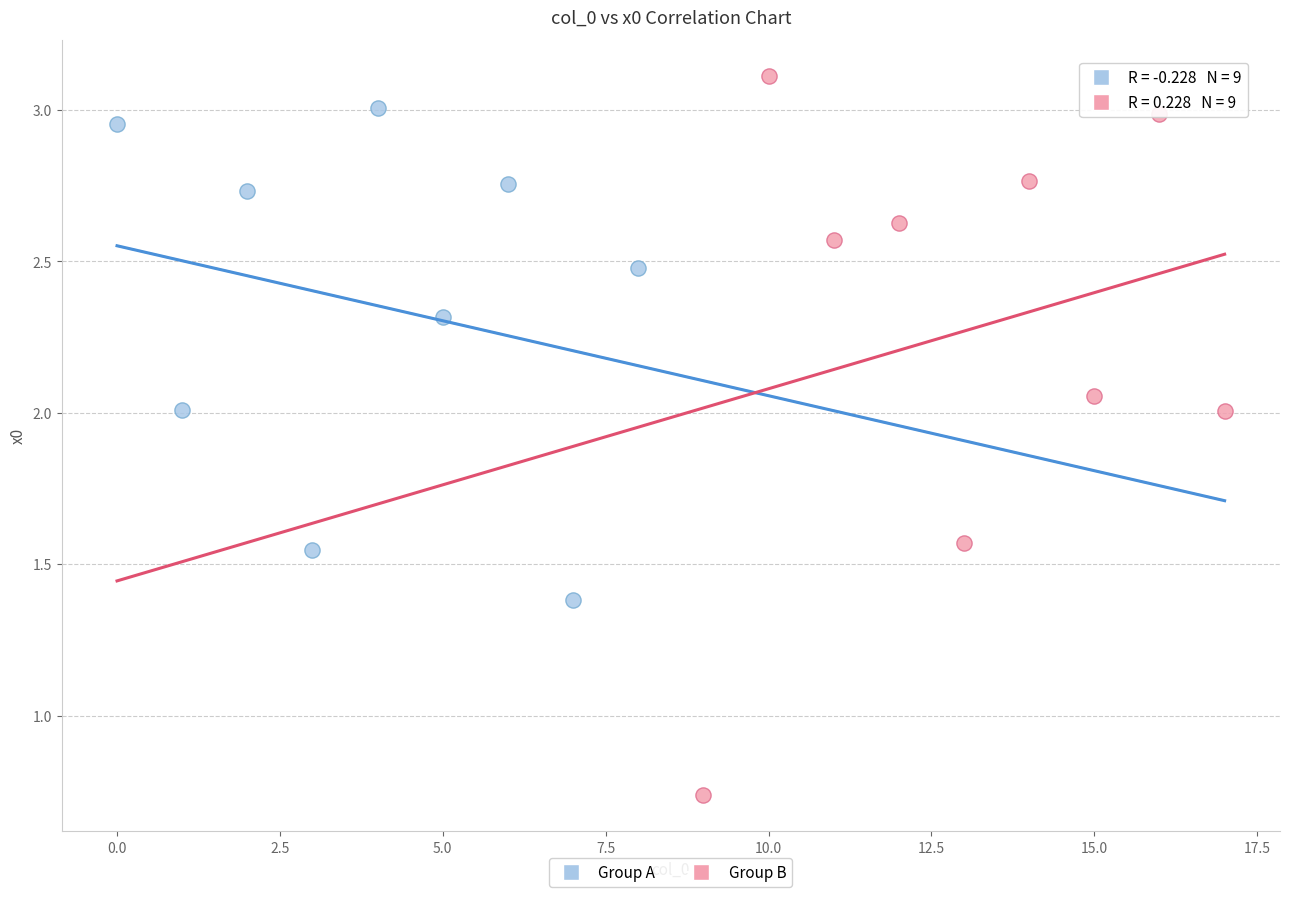

Which series contains the highest Y value?

Group B